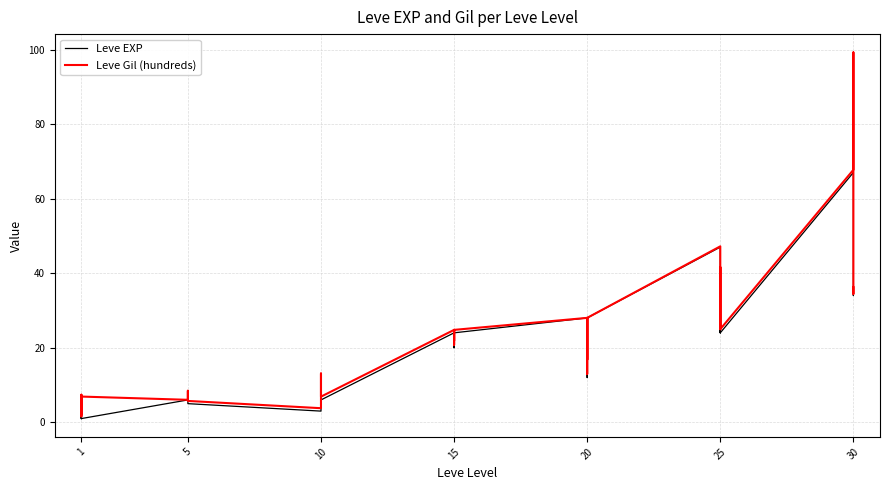

What is the maximum value shown in the chart?

99.2